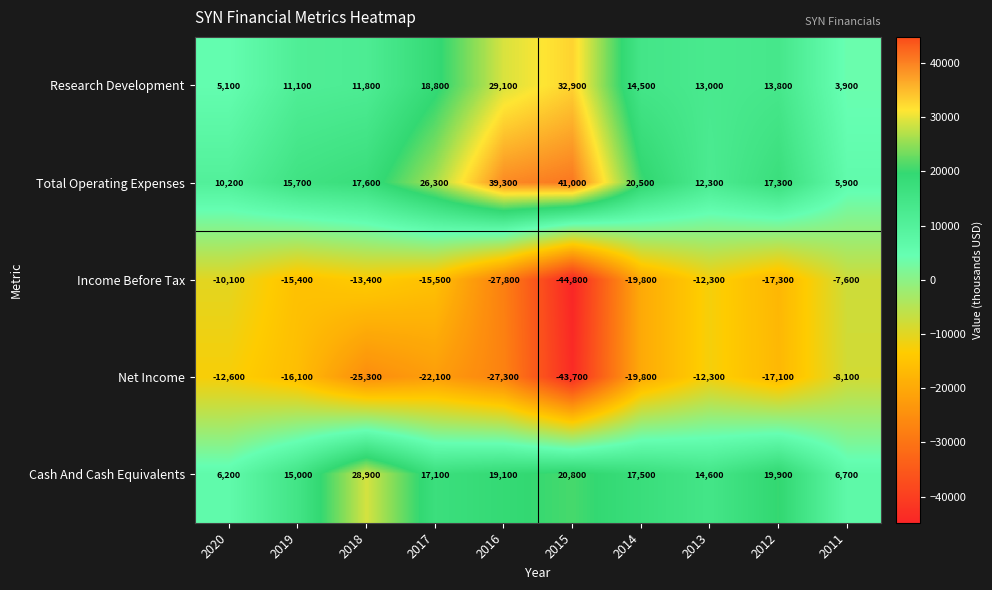

Read the Total Operating Expenses value at 2016, to the nearest 50.

39300